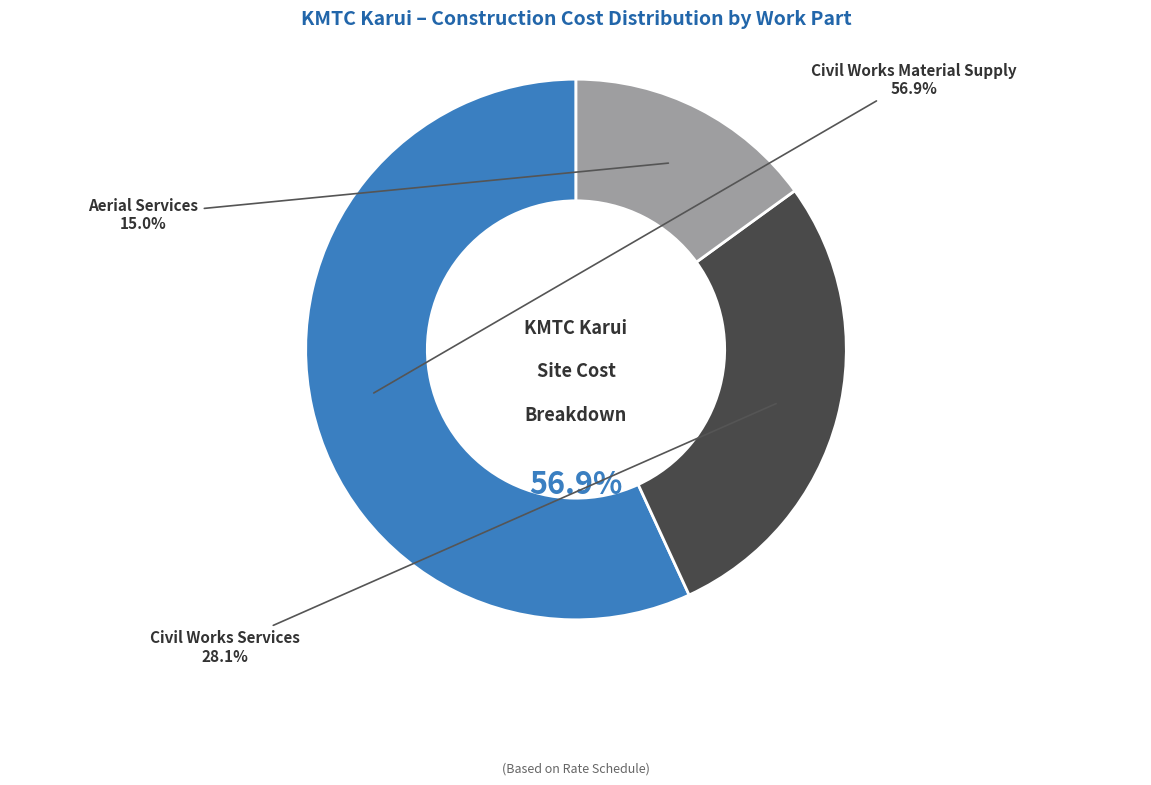

Does Civil Works Services account for over 50% of the chart?

No